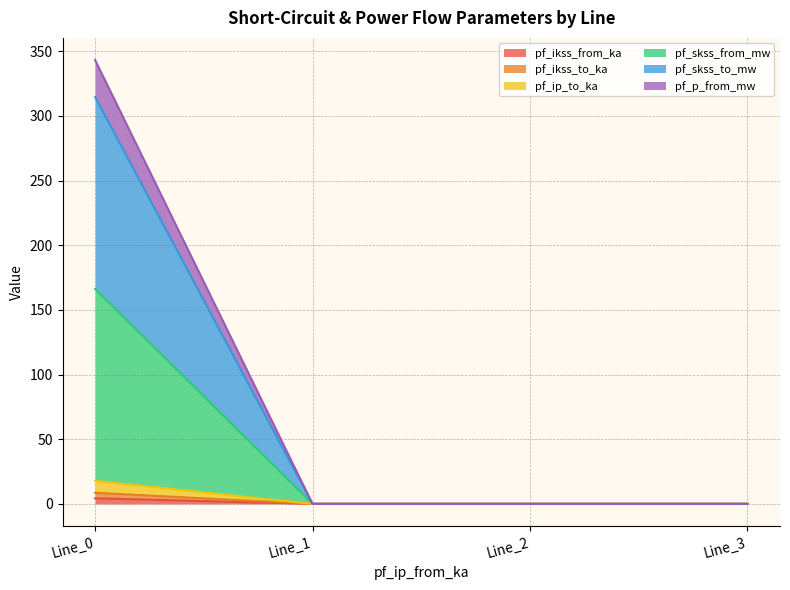

True or false: pf_p_from_mw and pf_ip_to_ka intersect in this chart.

False